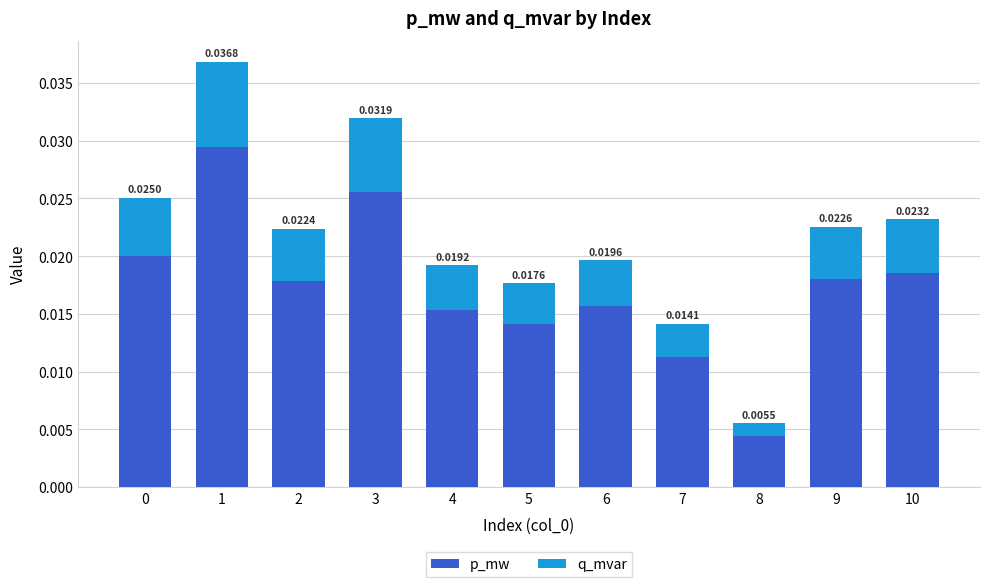

Count the number of categories in the chart.

11